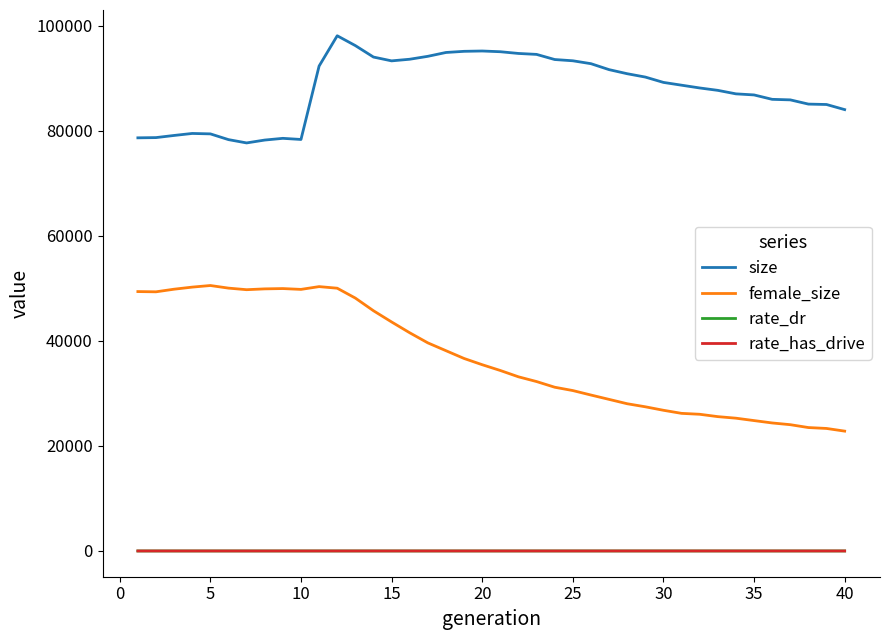

What is the maximum value shown in the chart?

98084.0